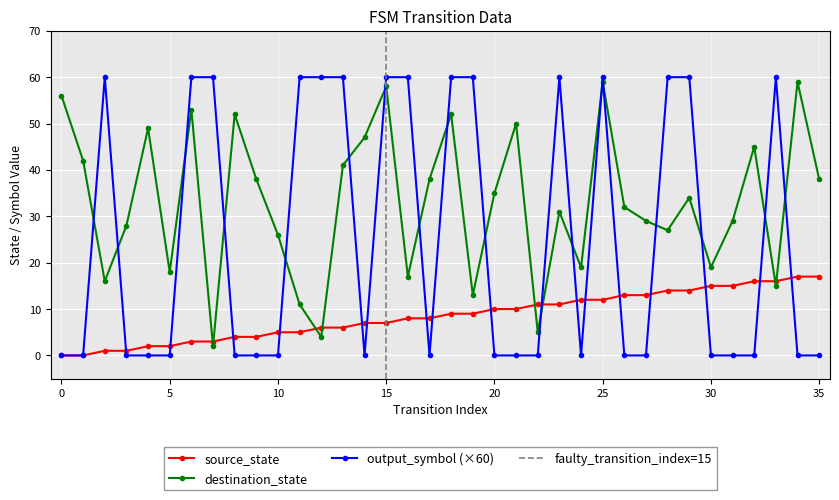

Count the number of categories in the chart.

36